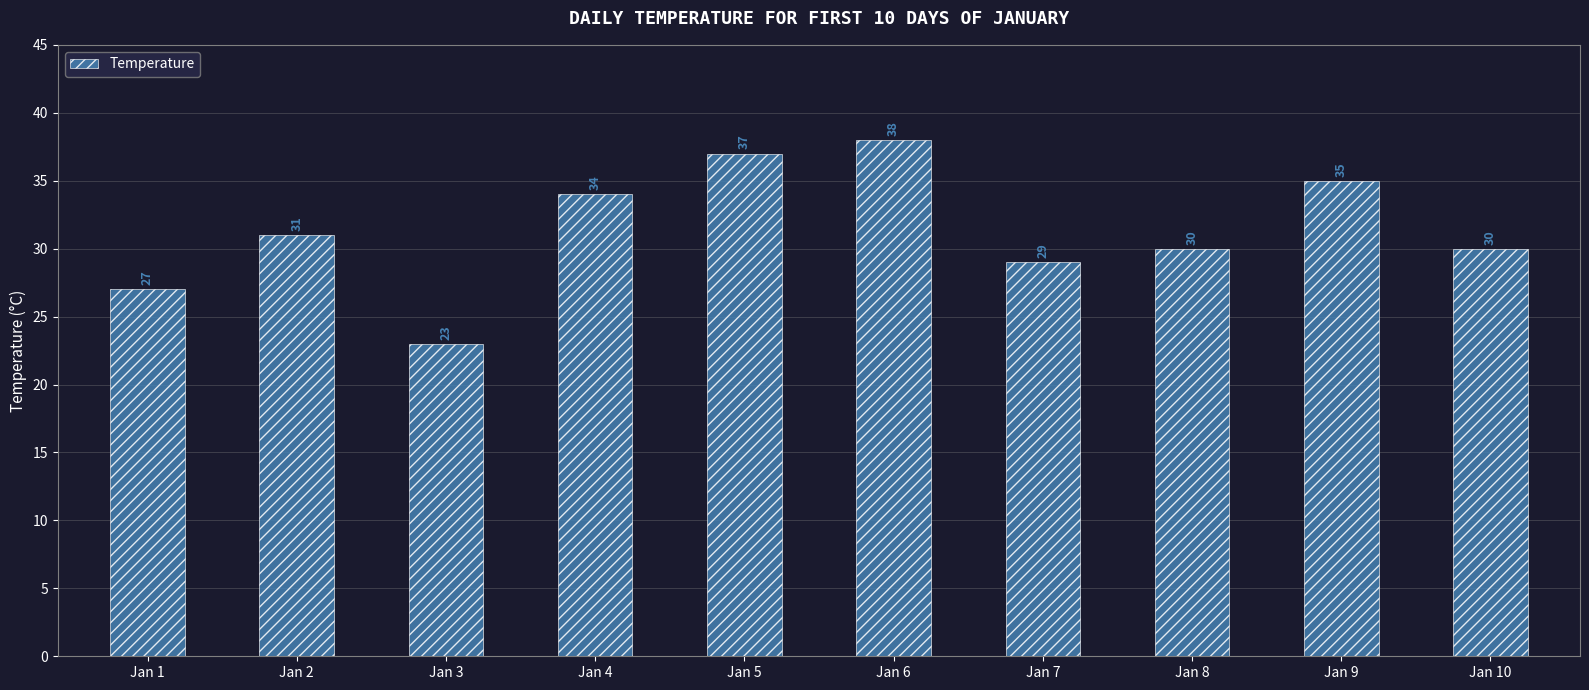

Which category has the lowest value across all series?

Jan 3